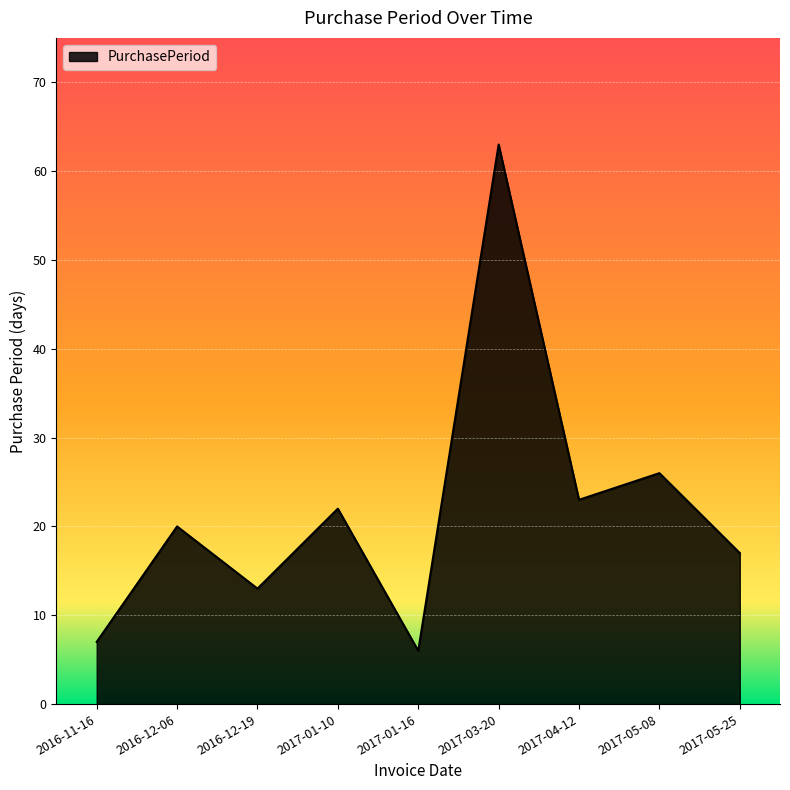

List the labels in order of value, largest first.

2017-03-20, 2017-05-08, 2017-04-12, 2017-01-10, 2016-12-06, 2017-05-25, 2016-12-19, 2016-11-16, 2017-01-16